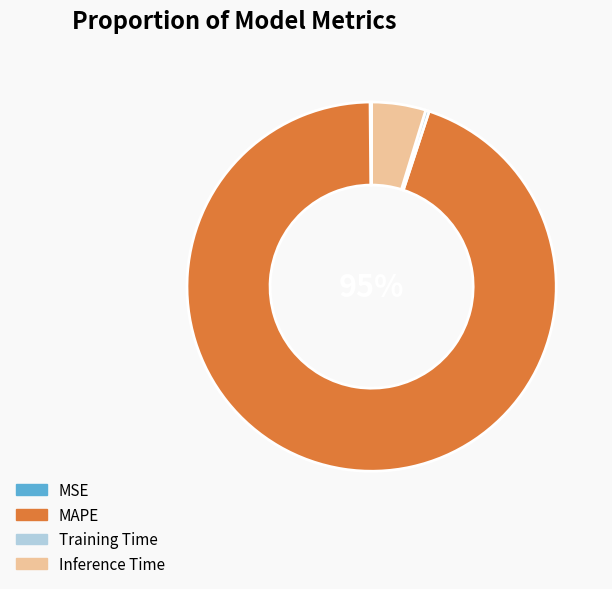

Is there any slice that represents more than half of the pie?

Yes